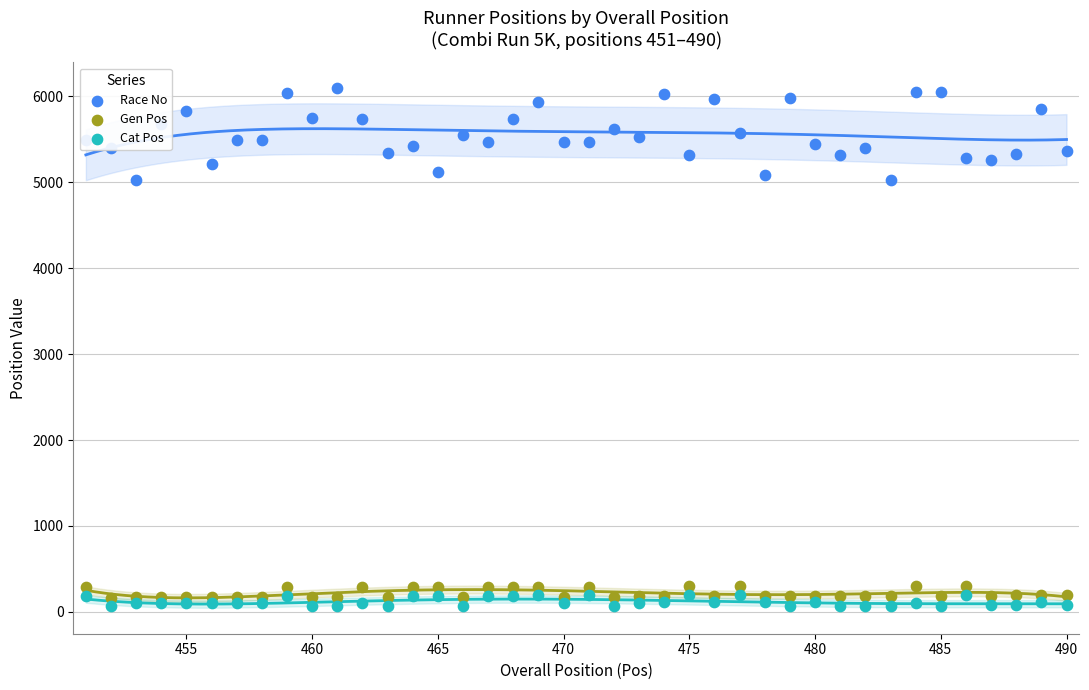

What are all the series names shown in the legend?

Race No, Gen Pos, Cat Pos